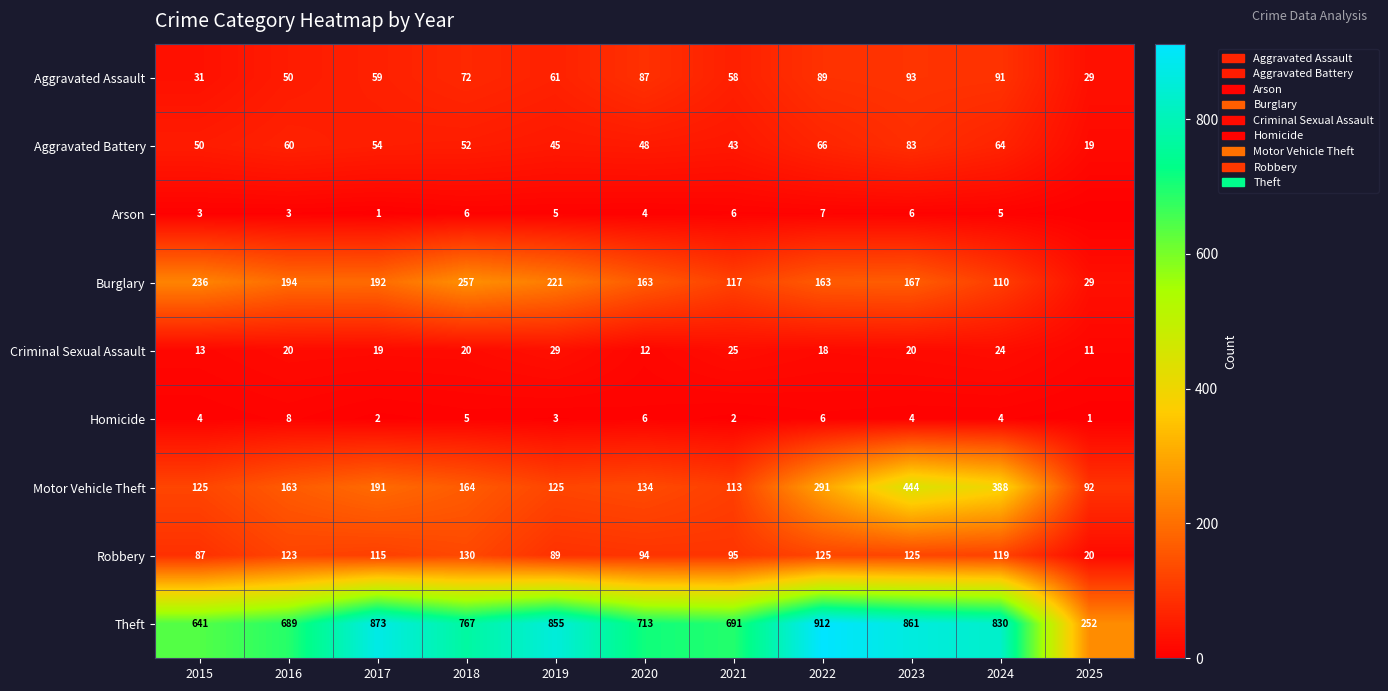

What is the spread (max minus min) of values at 2022?

906